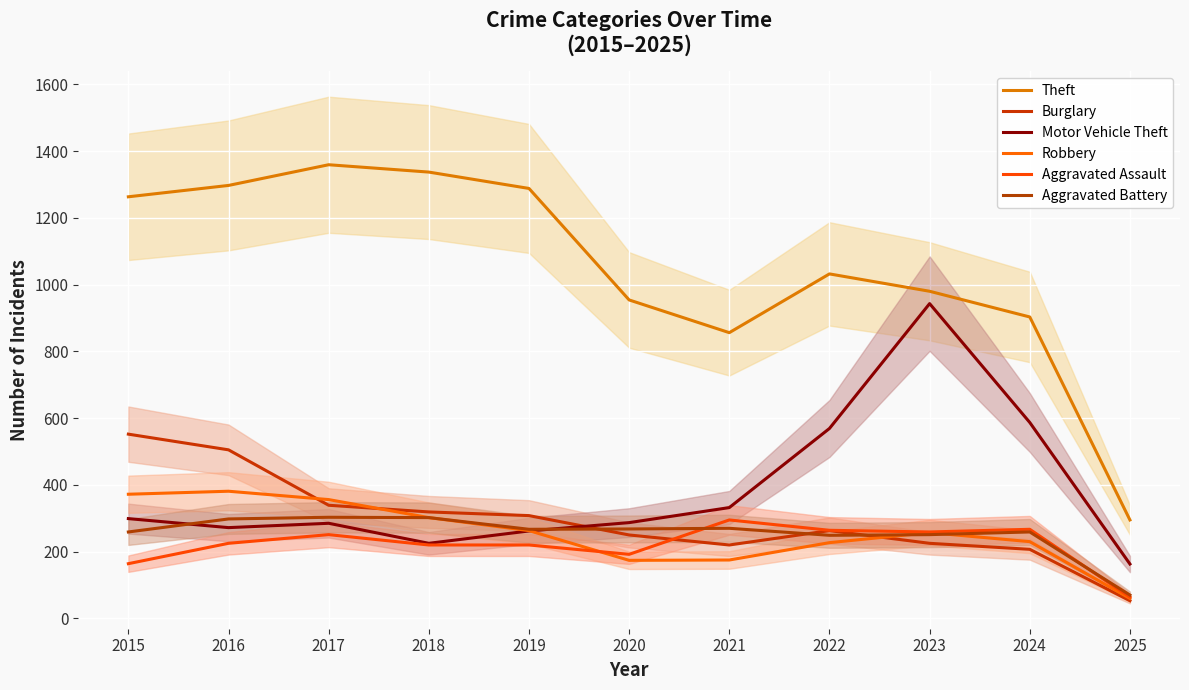

What is the difference between the maximum and minimum values in the Motor Vehicle Theft series?

780